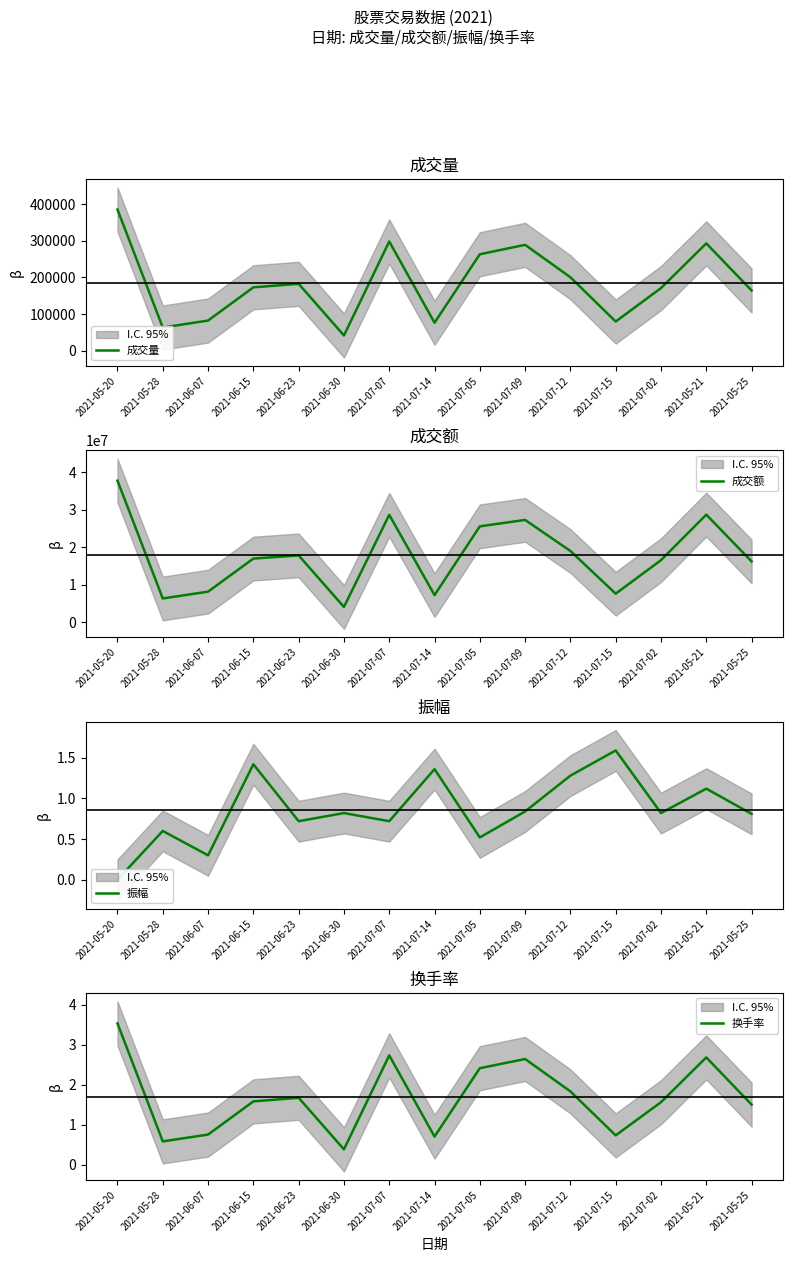

Reading left to right, list all the values displayed in this chart.

成交量: 385220.0	63087.0	82147.0	172806.0	182421.0	41426.0	297967.0	76148.0	263130.0	288797.0	200319.0	79433.0	170805.0	292796.0	164202.0
成交额: 37729733.0	6287229.0	8108002.0	16934870.0	17776164.0	4025039.0	28604527.0	7193683.0	25535246.0	27244710.0	18959307.0	7565044.0	16509058.0	28655140.0	16180621.0
振幅: 0.0	0.6	0.3	1.4	0.7	0.8	0.7	1.4	0.5	0.8	1.3	1.6	0.8	1.1	0.8
换手率: 3.5	0.6	0.8	1.6	1.7	0.4	2.7	0.7	2.4	2.6	1.8	0.7	1.6	2.7	1.5